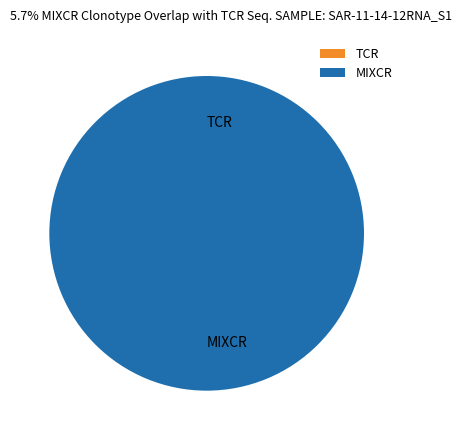

How many segments does this pie chart have?

2